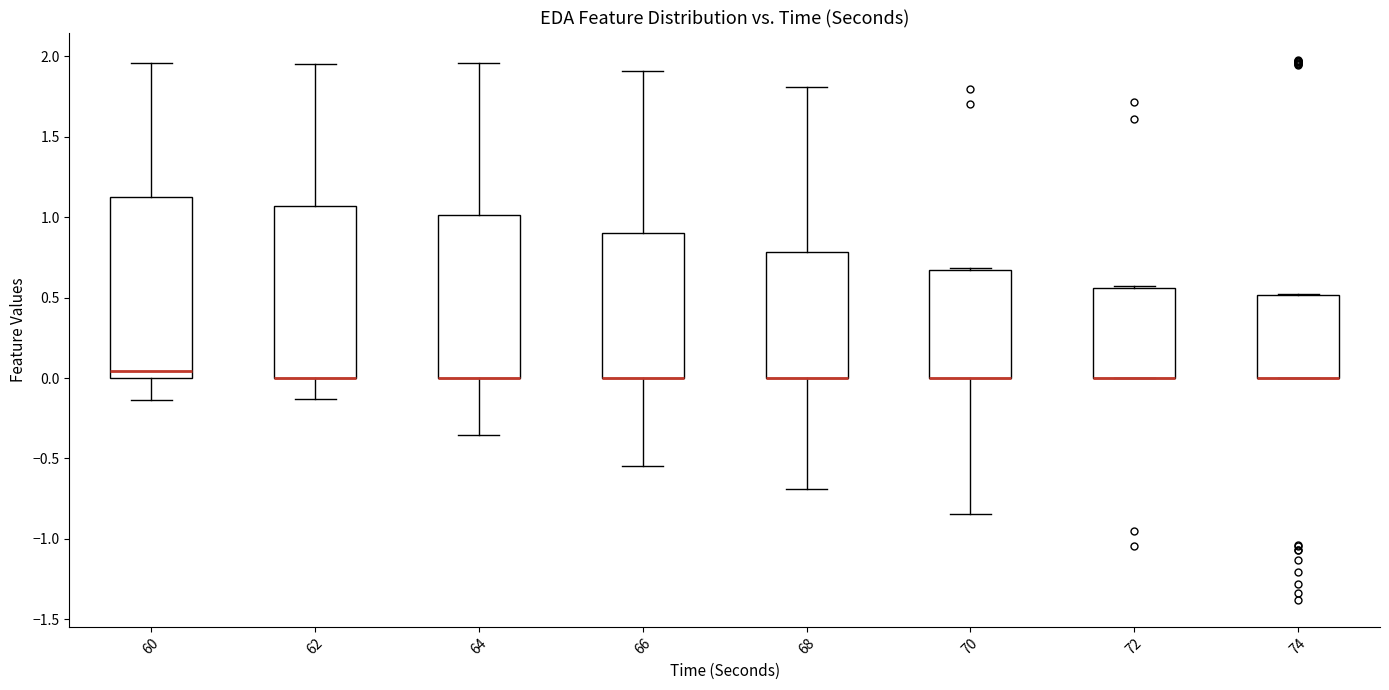

Comparing the boxes themselves (not the whiskers), which one is the tallest?

60